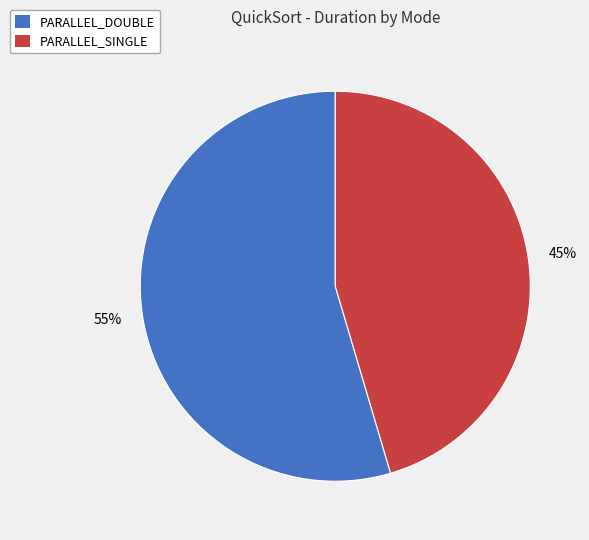

To the nearest percent, what is the average slice percentage?

50%